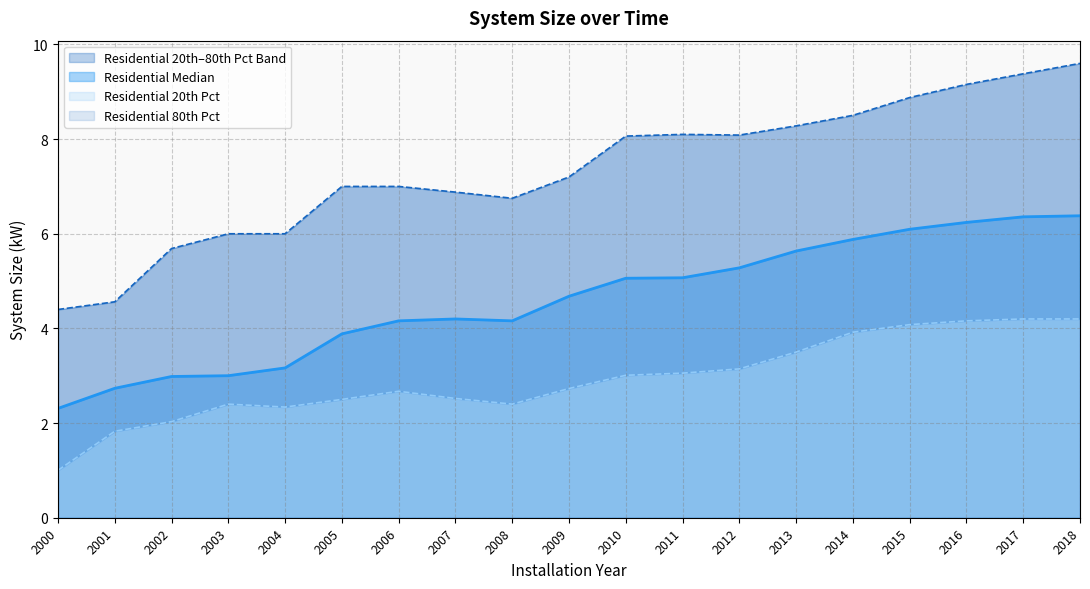

True or false: Residential Median and Residential 20th Pct cross at least once.

False